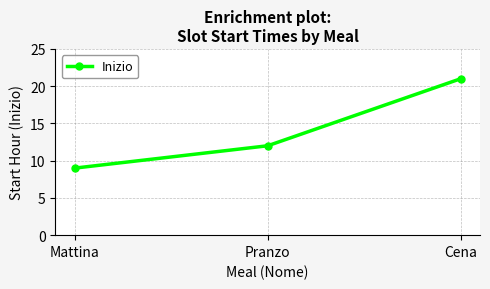

True or false: the data shows 13 at Mattina.

False